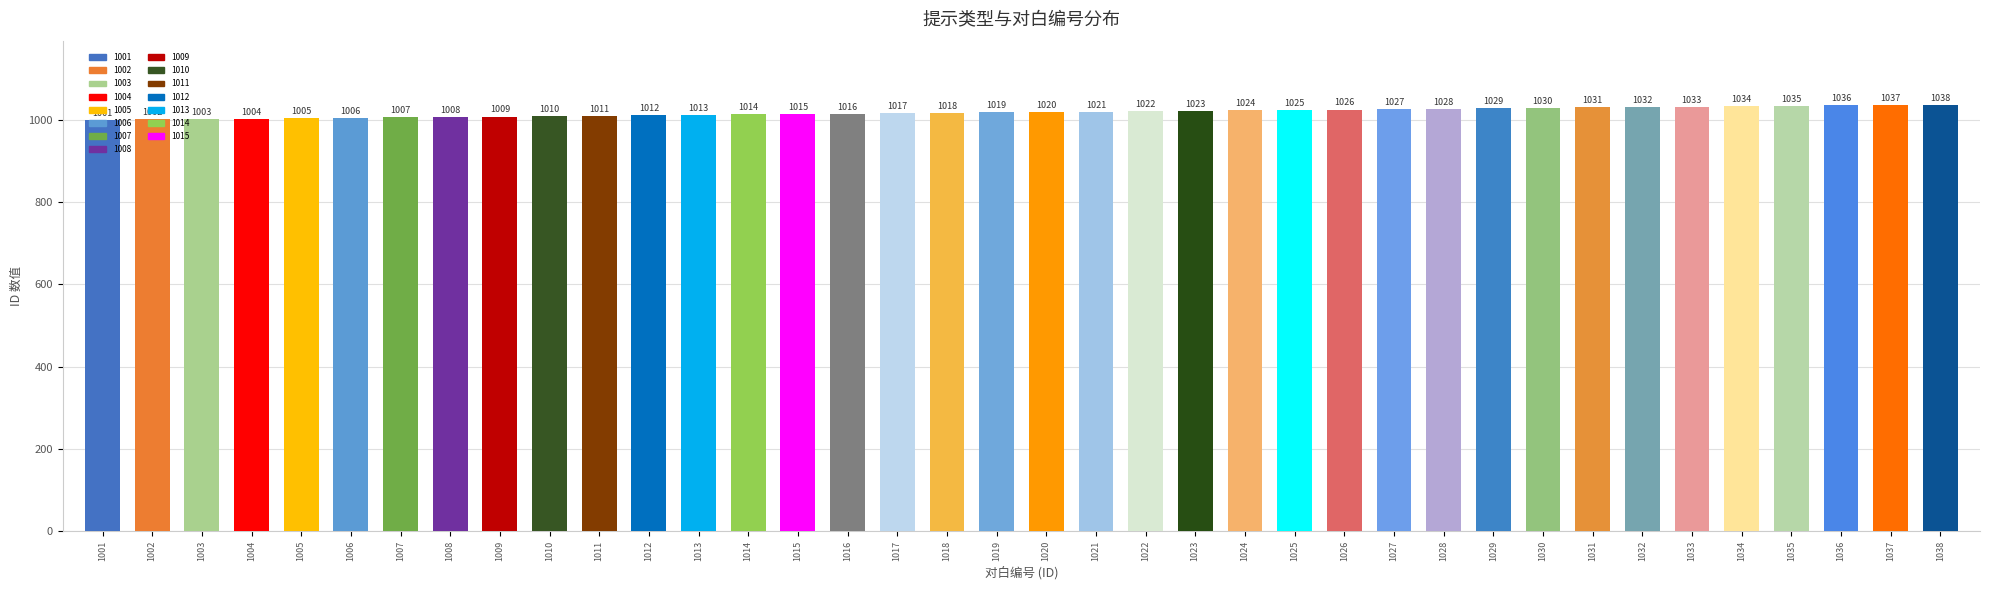

What is the sum of the values at 1033 and 1016?

2049